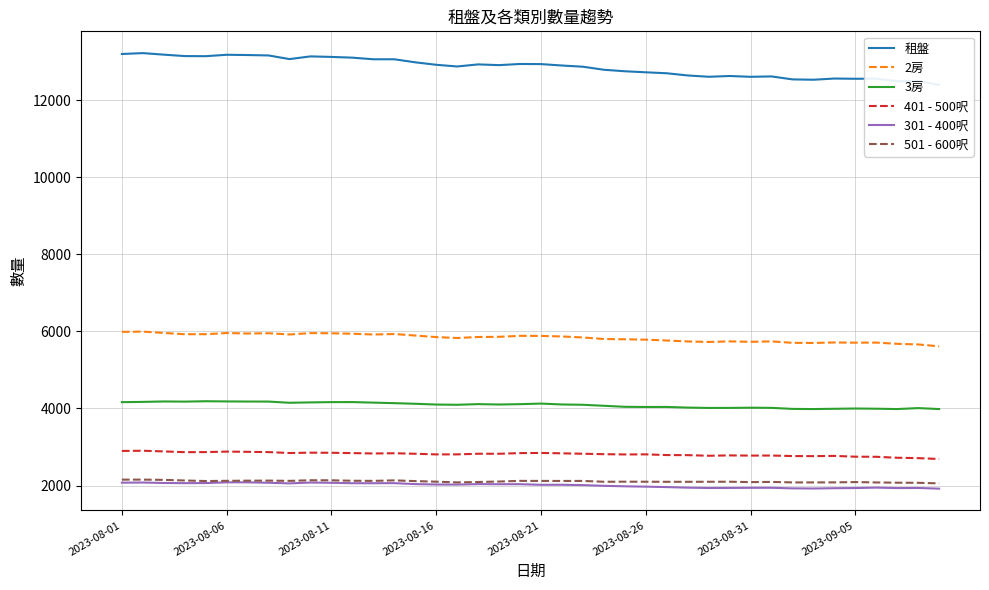

What is the spread (max minus min) of values at 13?

11001